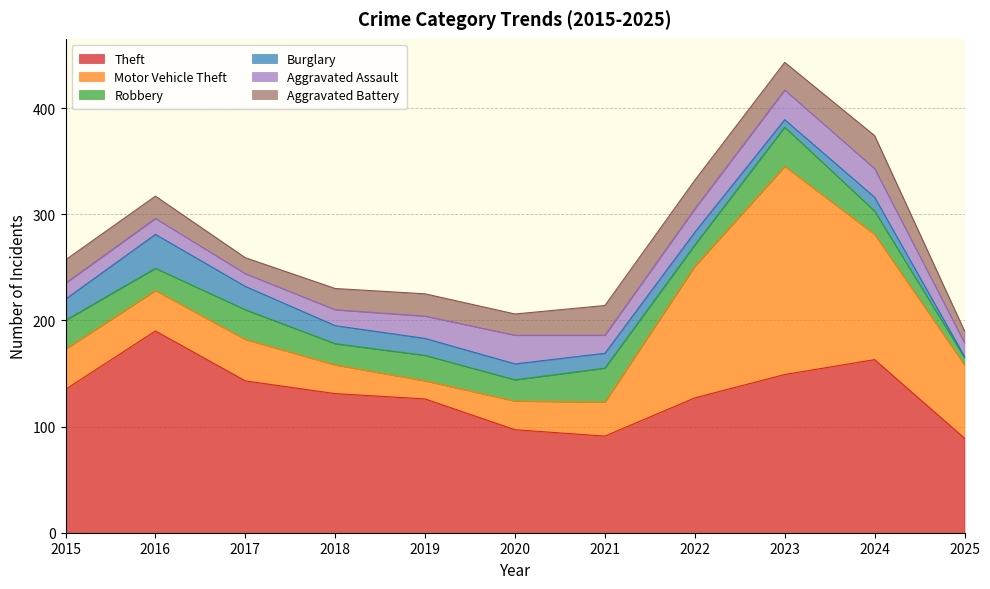

The Robbery series shows 32 at 2021. True or false?

True